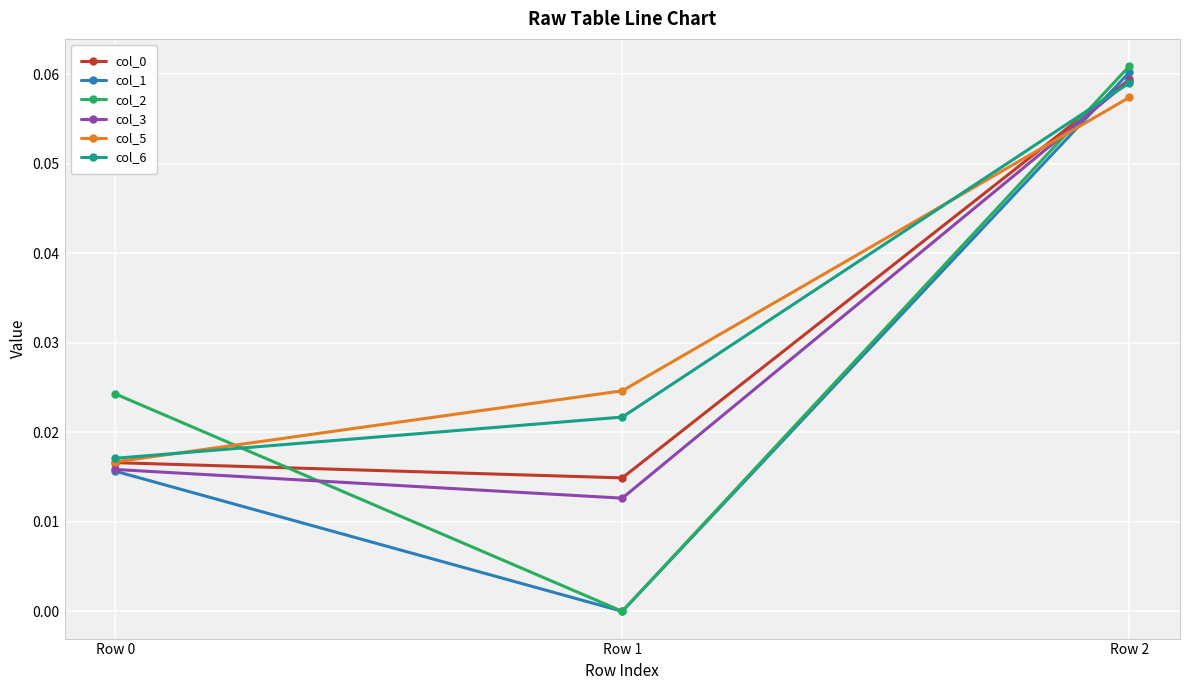

Which series changed the most between Row 1 and Row 2?

col_2